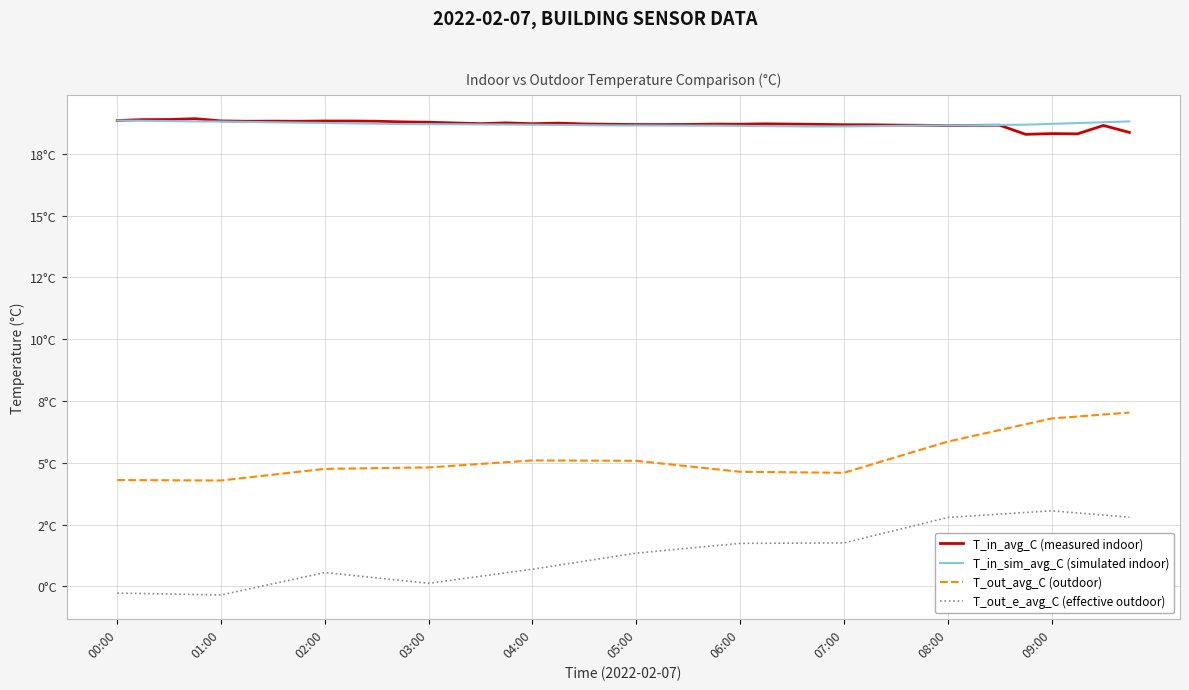

At which category is the sum across all series the highest?

38